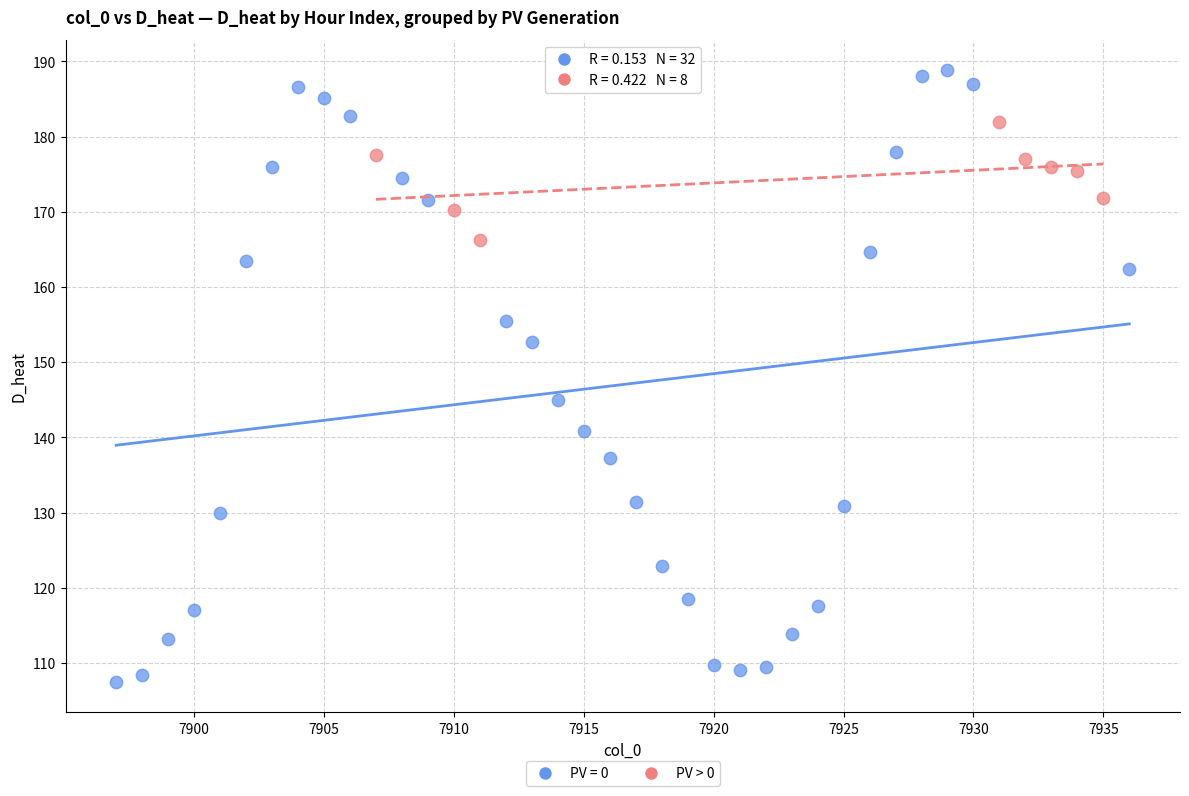

Which series has the widest spread of Y values?

PV = 0